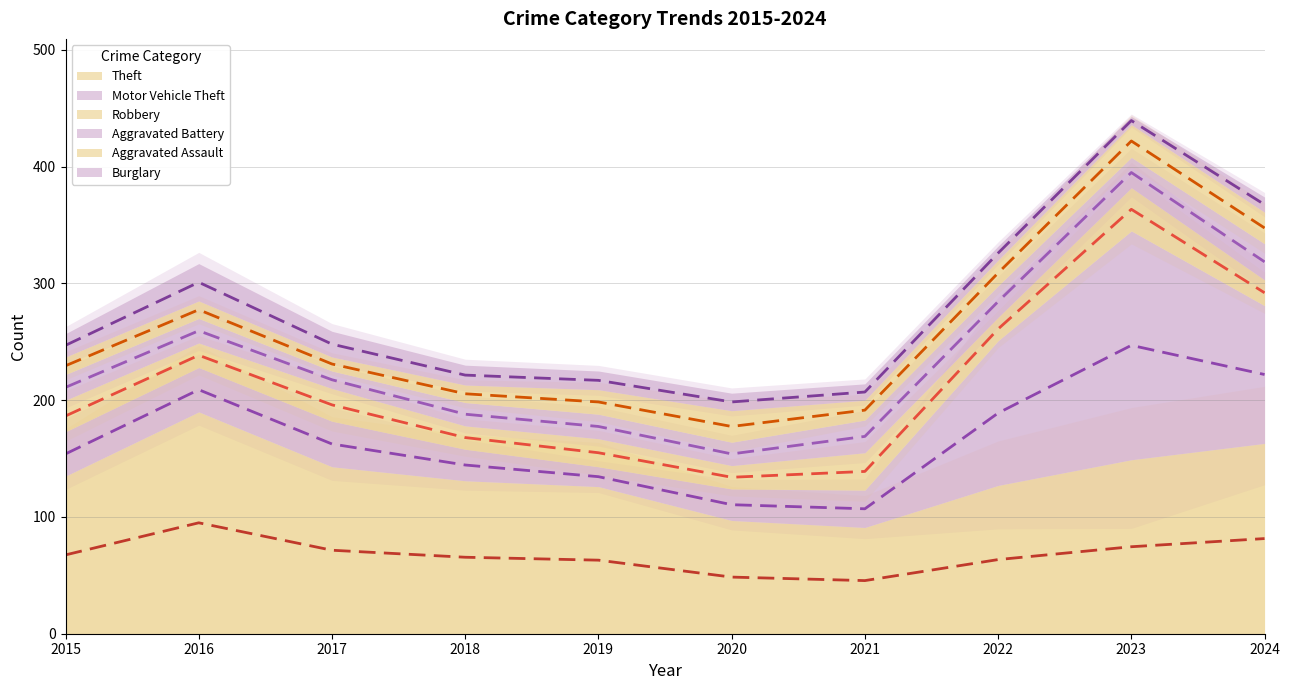

What is the lowest value of the Robbery (mid) series?

134.0